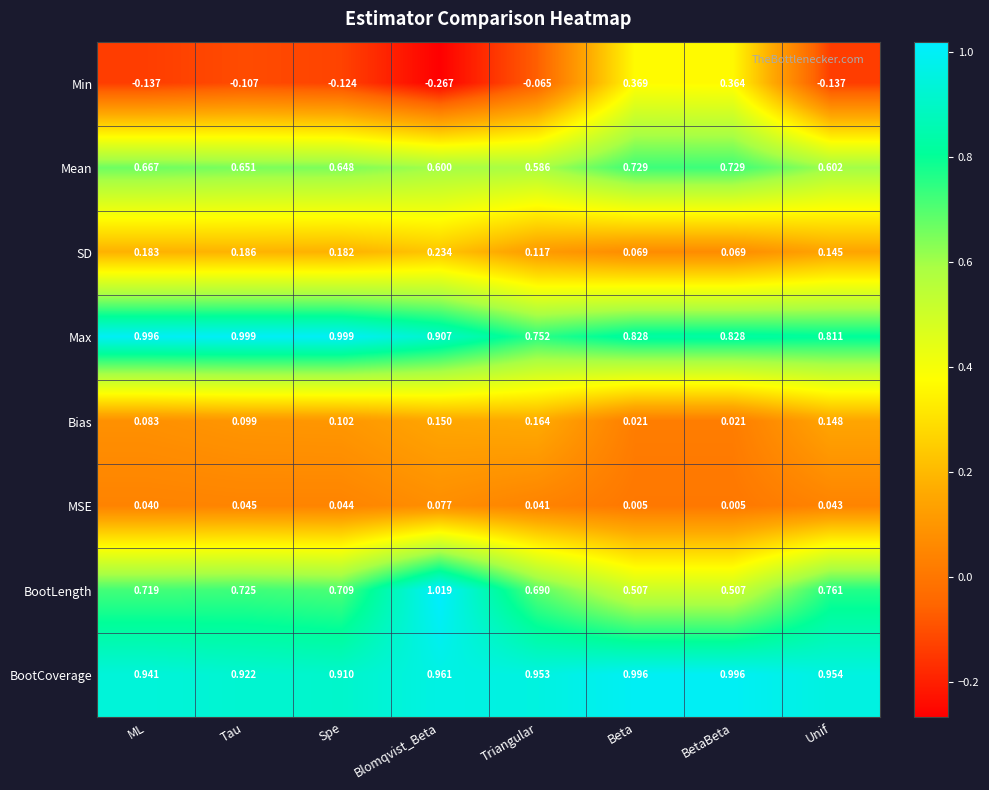

Which series has the largest range (max minus min)?

Min